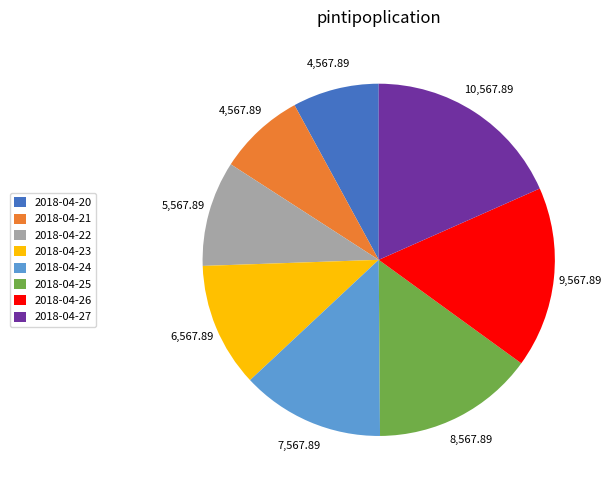

True or false: 2018-04-22 accounts for 1% of the total.

False